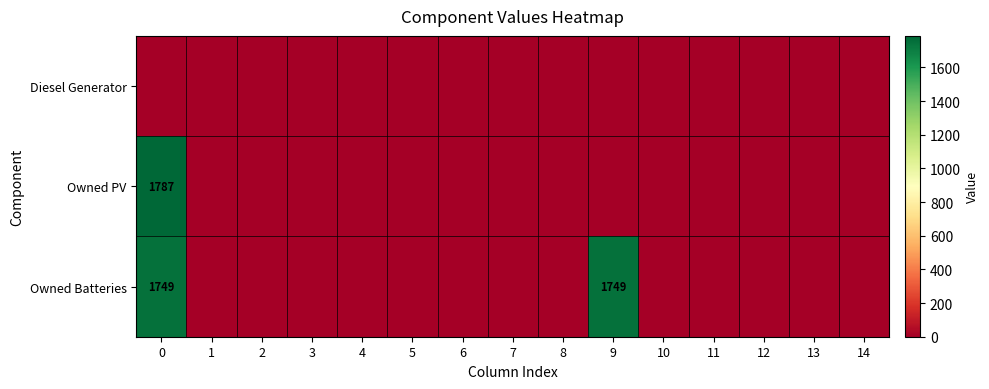

Rank the categories by Diesel Generator value from lowest to highest.

0, 1, 2, 3, 4, 5, 6, 7, 8, 9, 10, 11, 12, 13, 14